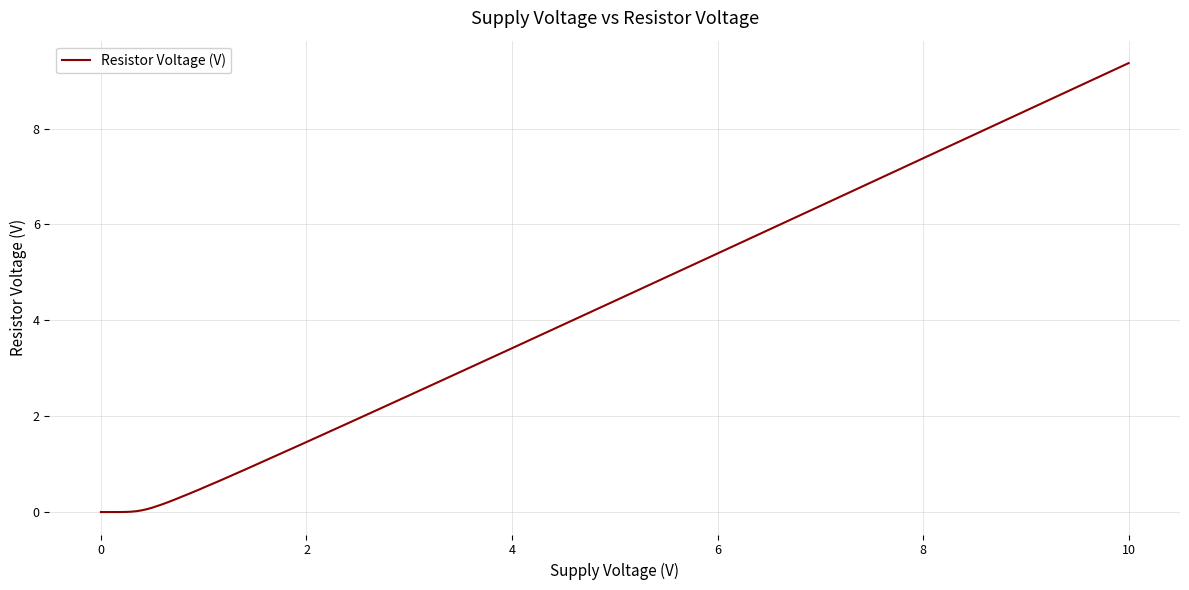

What is the difference between the maximum and minimum values?

9.4